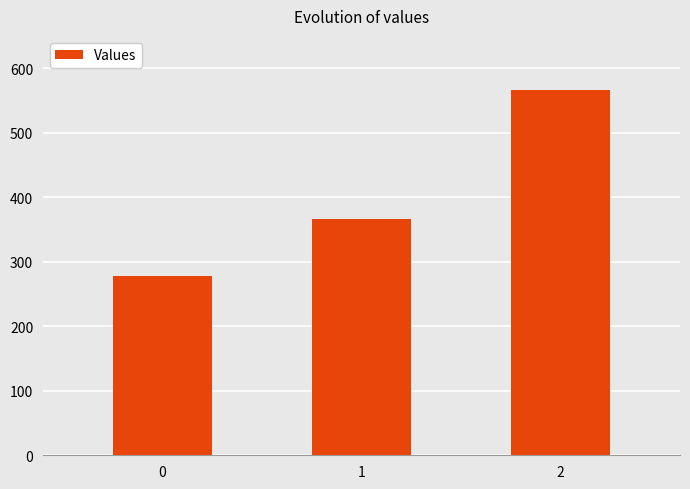

Reading right to left, what are all the values shown in this chart?

2=566.7	1=366.7	0=277.8